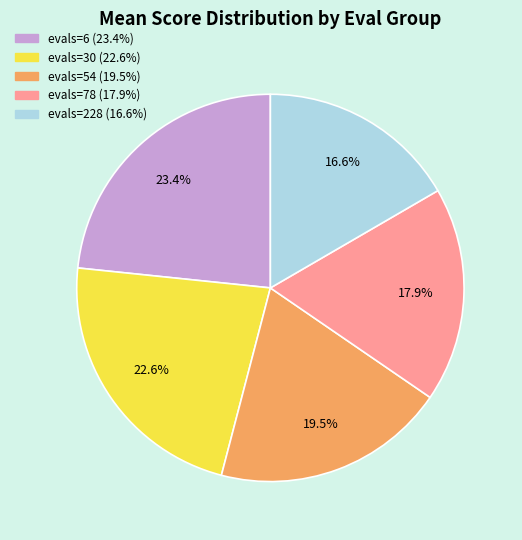

Is it true that evals=78 is 18% of the pie?

True